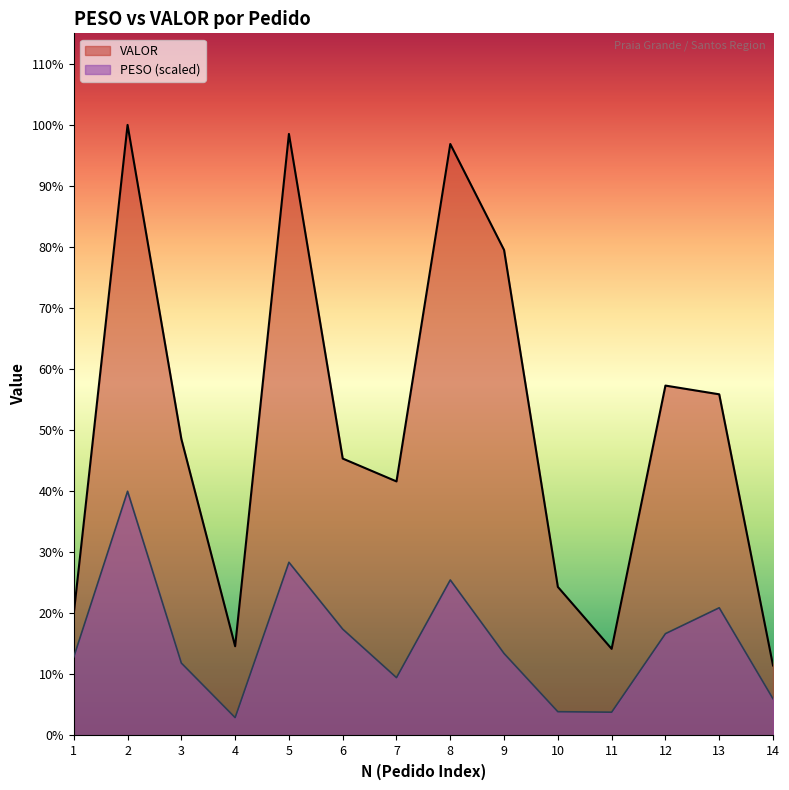

Where does the PESO series first go above 991?

2